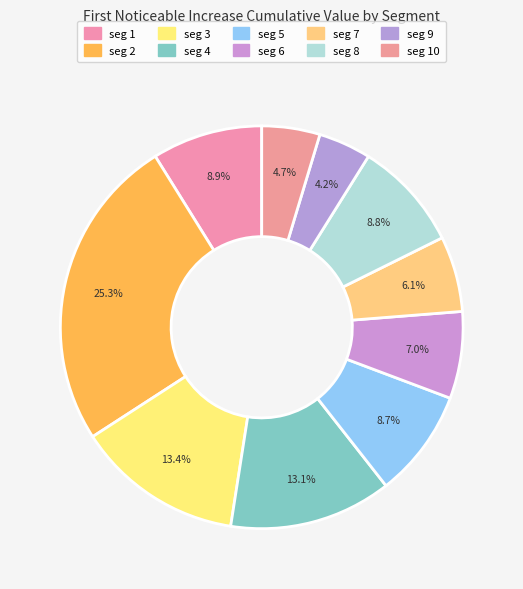

To the nearest percent, what is the average slice percentage?

10%